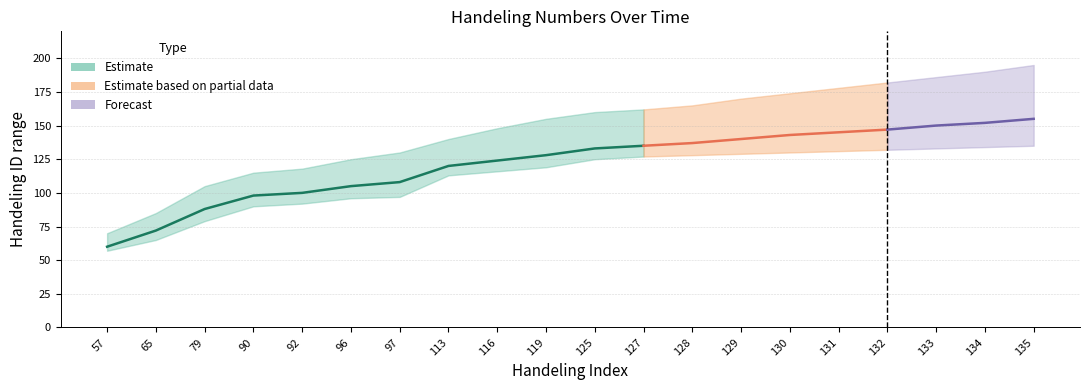

What is the total value across all series at 135?

485